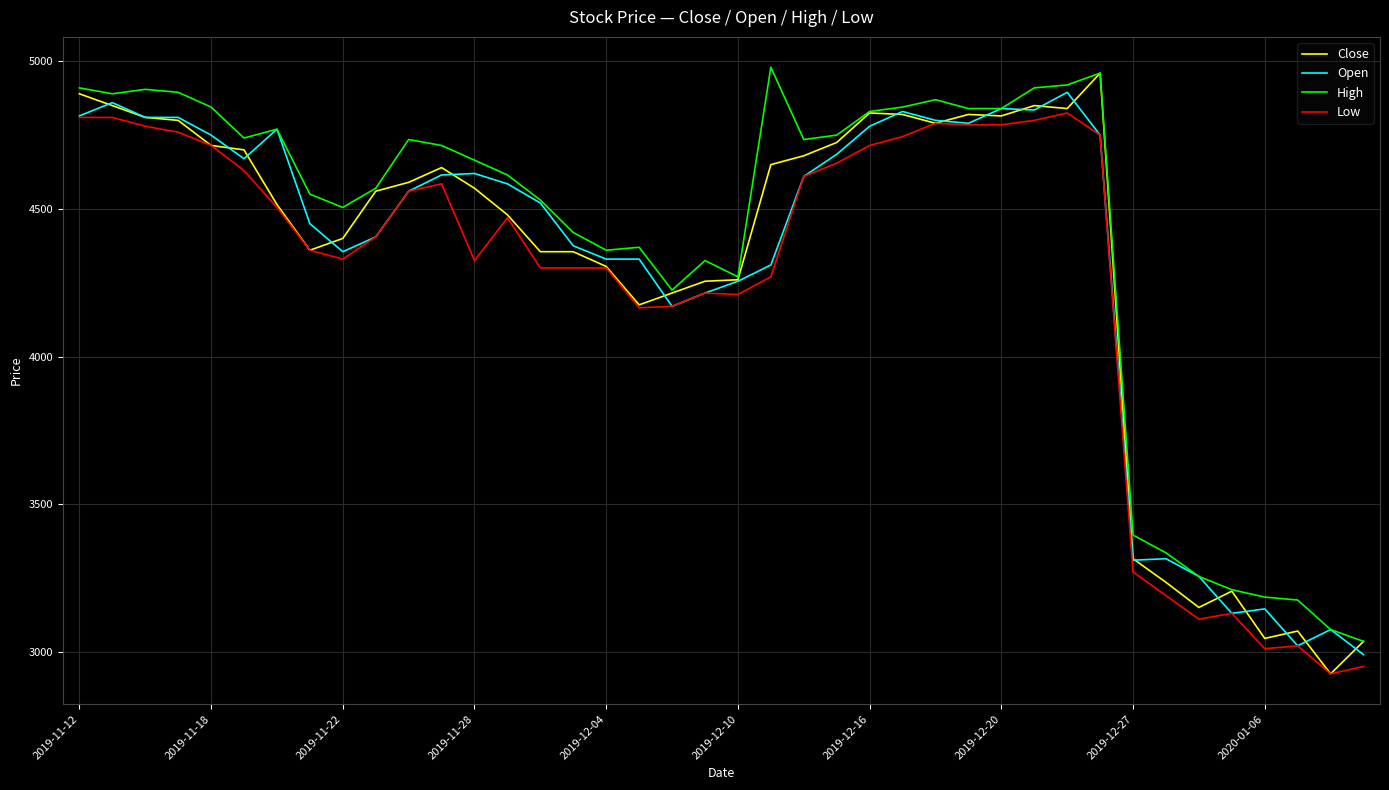

What is the minimum value shown in the chart?

2925